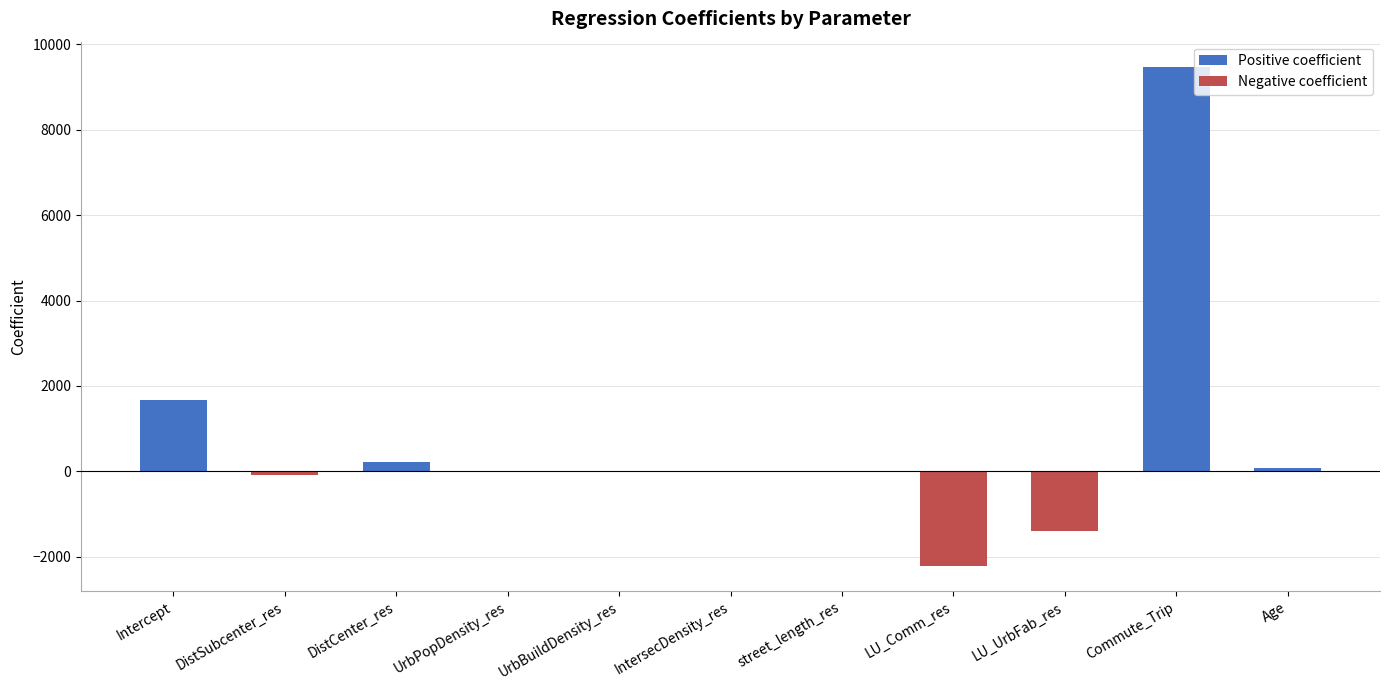

What is the smallest value displayed?

-2225.2